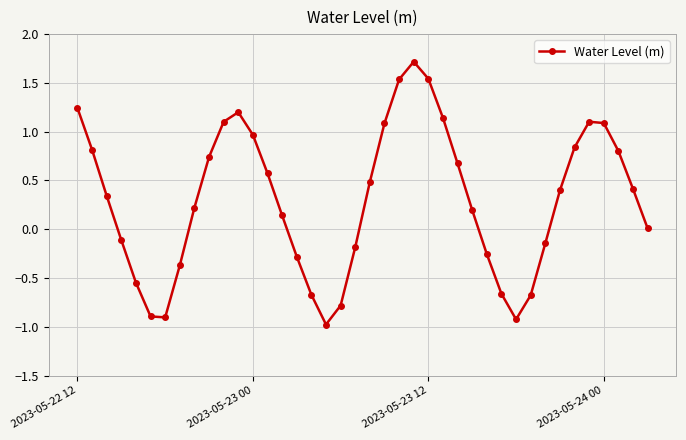

What is the minimum value shown in the chart?

-1.0